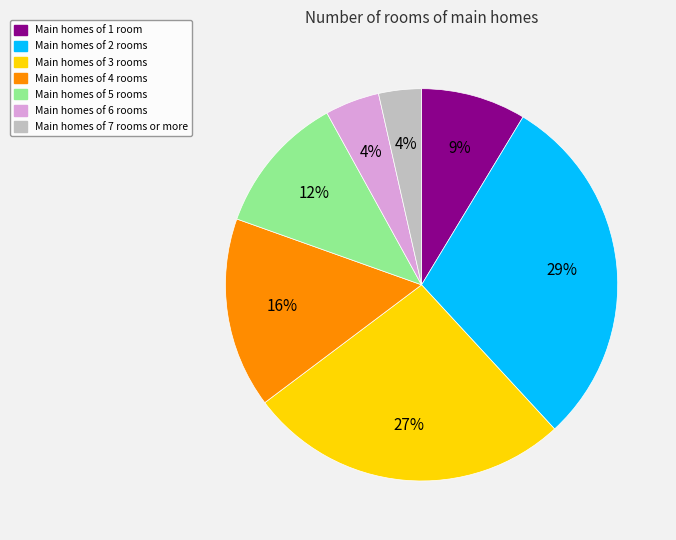

Which category has the biggest portion of the pie?

Main homes of 2 rooms